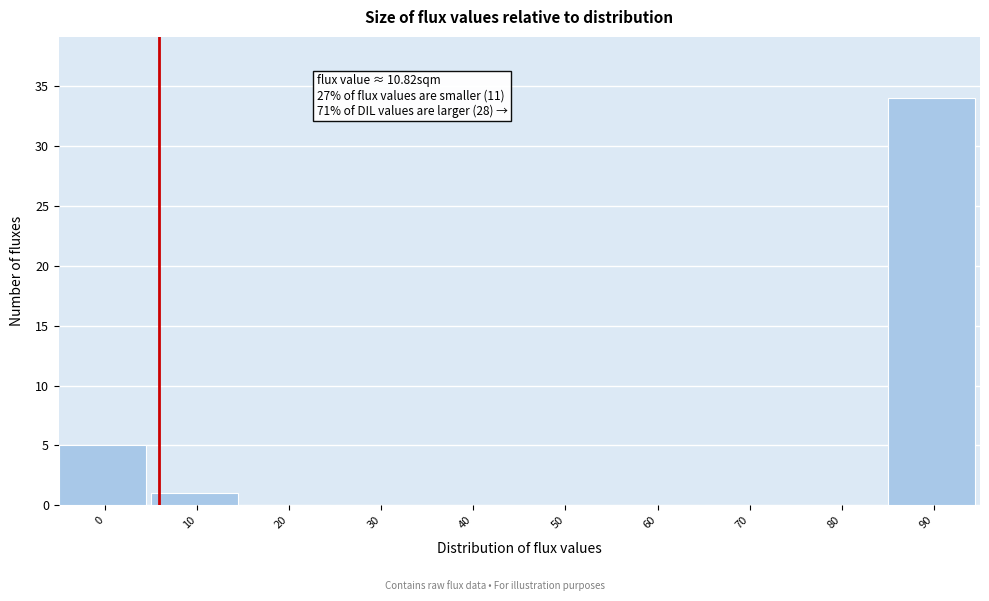

Reading right to left, list all the values displayed in this chart.

90=34	80=0	70=0	60=0	50=0	40=0	30=0	20=0	10=1	0=5